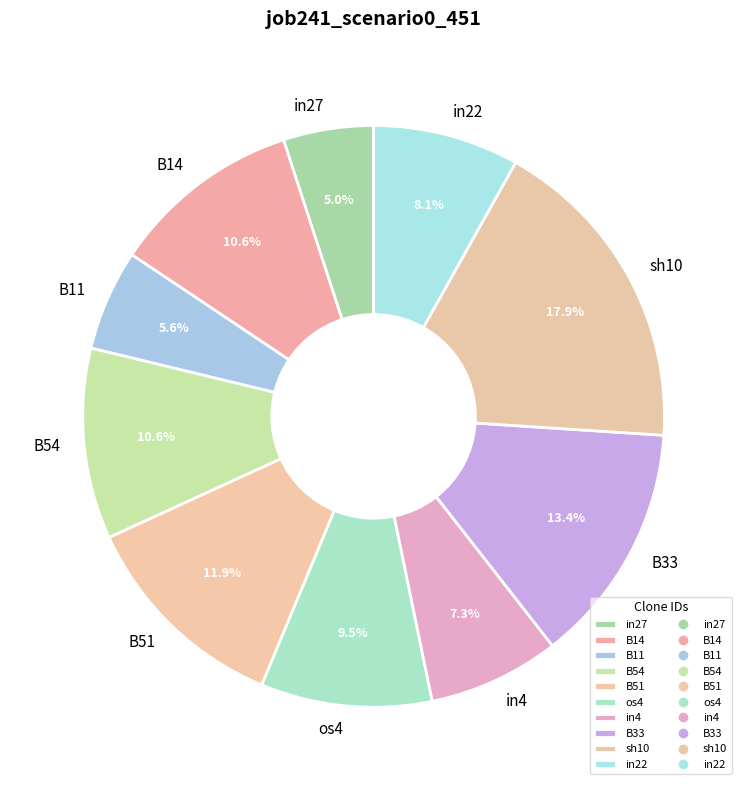

Which slice is the smallest?

in27